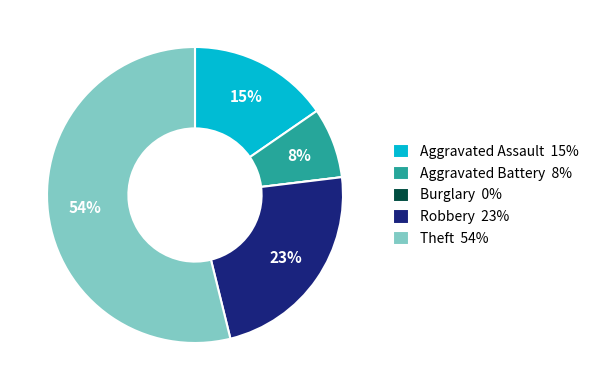

Which has a higher value, Aggravated Assault 15% or Theft 54%?

Theft 54%